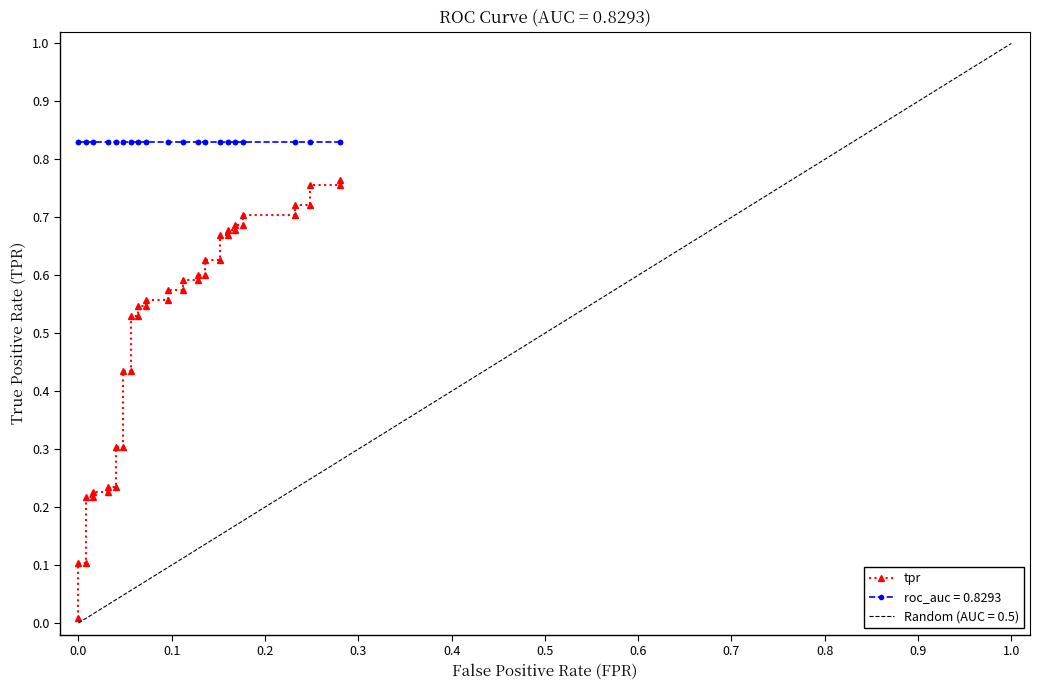

The value at 22 is 1.0. True or false?

False